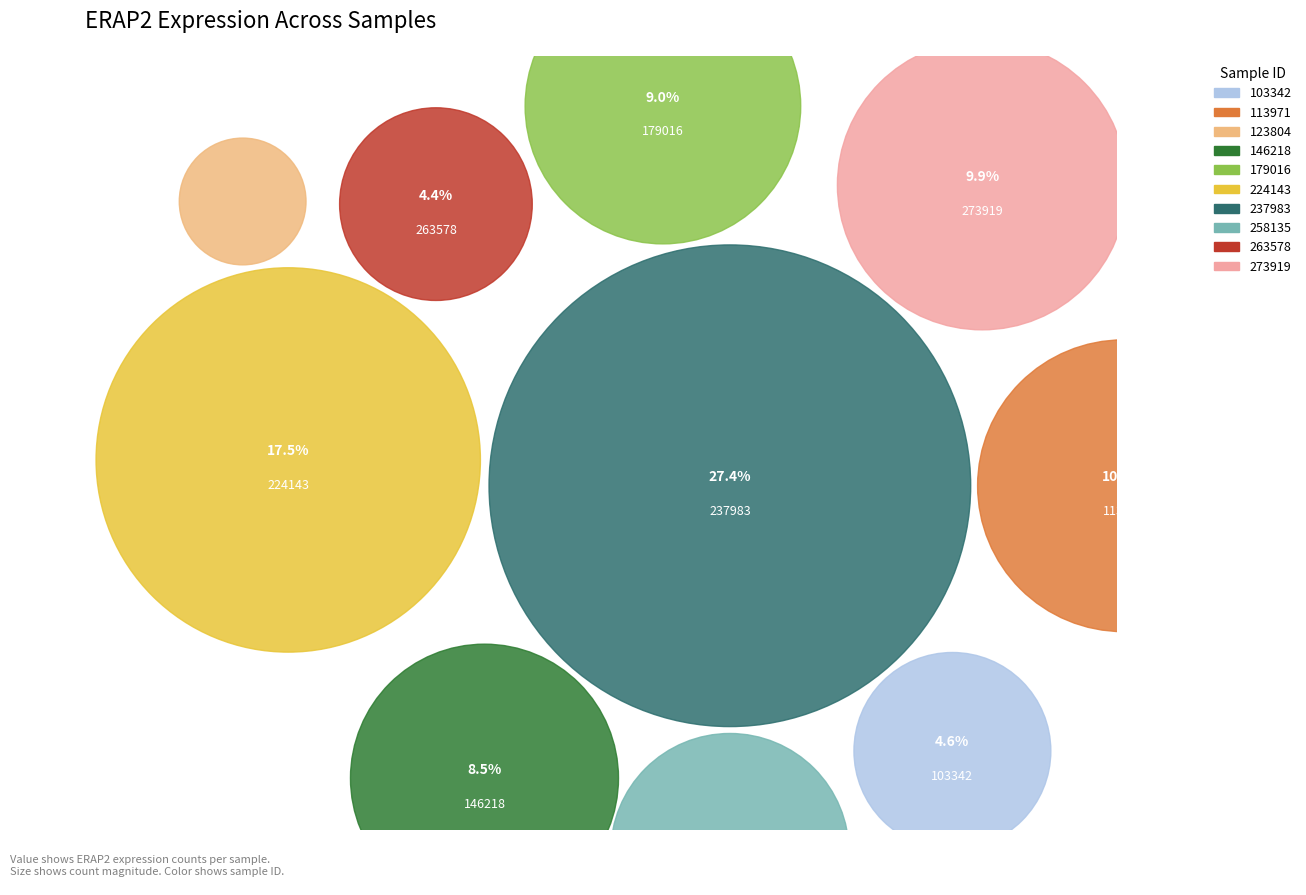

Is there any slice that represents more than half of the pie?

No